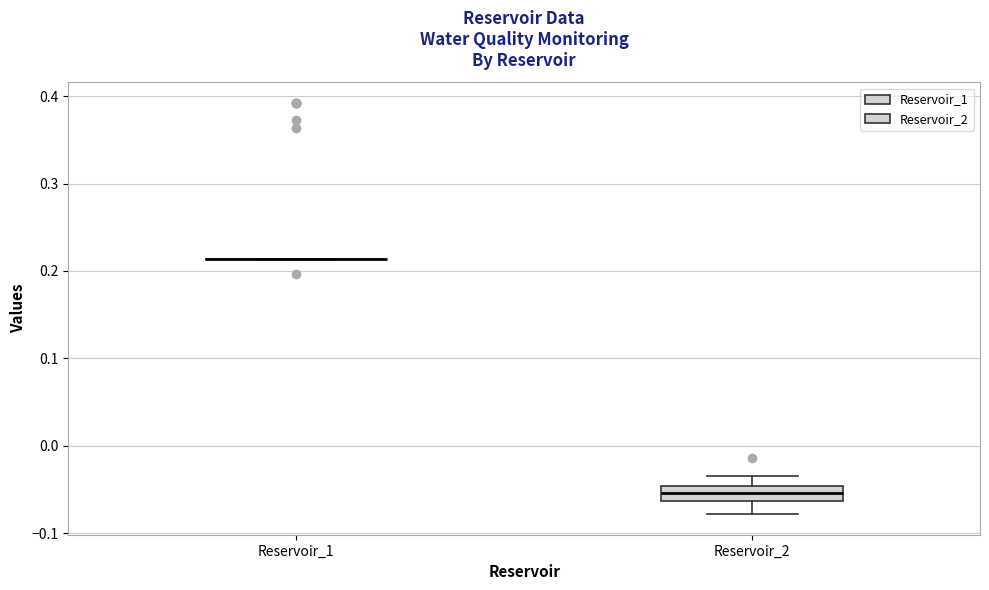

Which box is the tallest, from its lower edge to its upper edge?

Reservoir_2